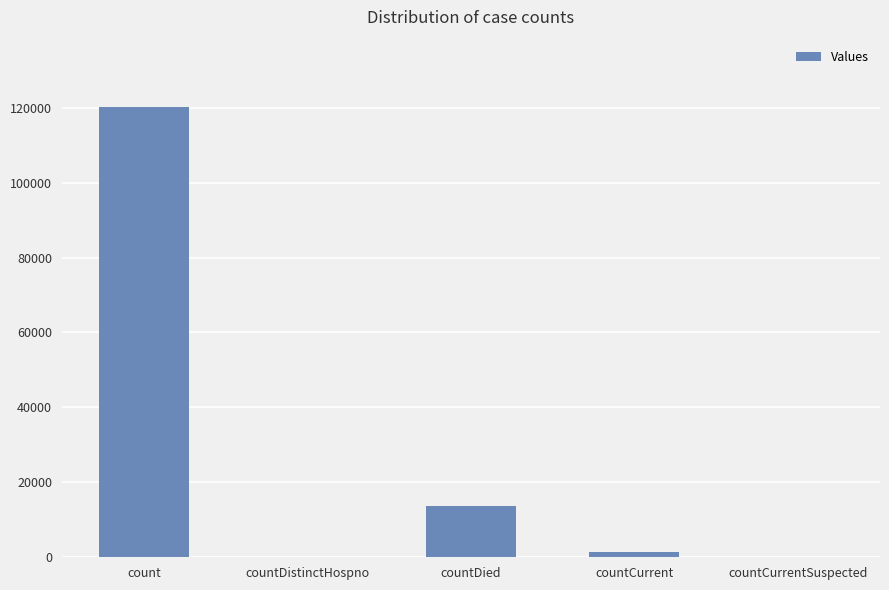

What is the sum of all values?

135182